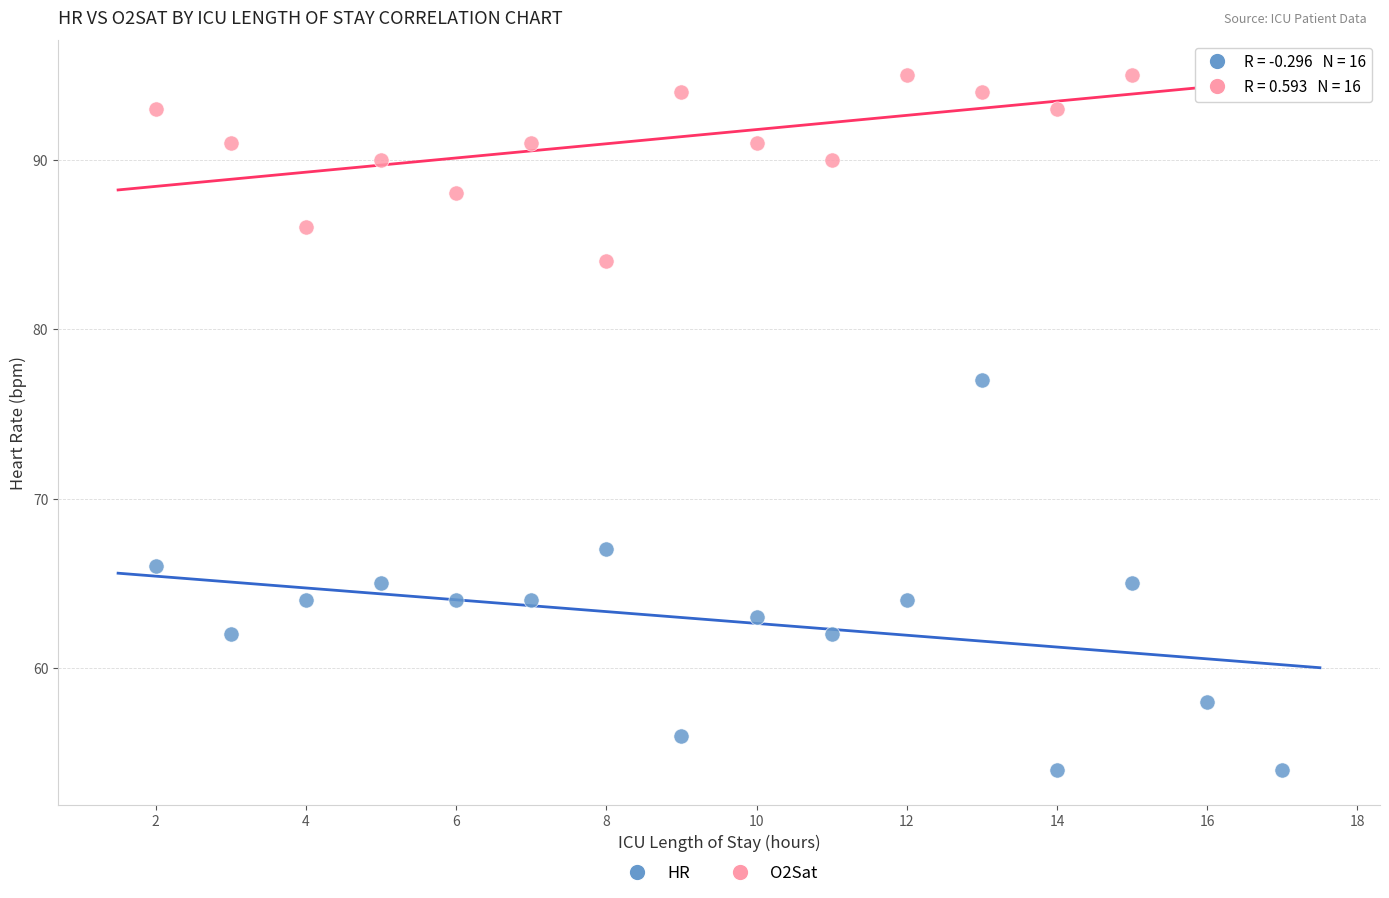

Which series reaches the minimum Y coordinate?

HR